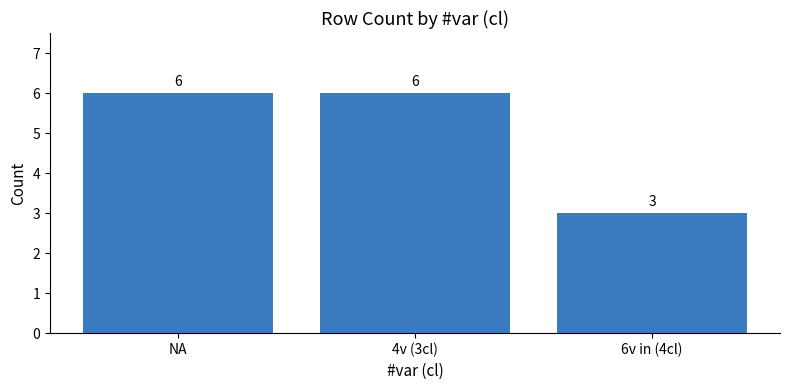

What is the average value?

5